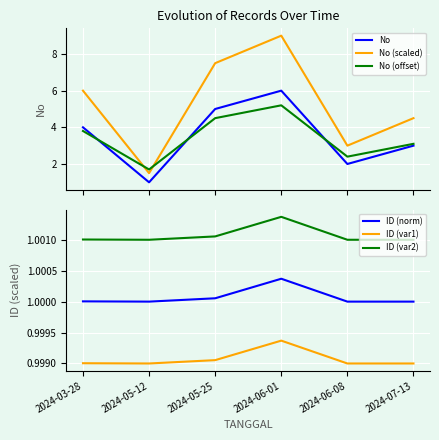

What is the difference between the maximum and minimum values in the No (offset) series?

3.5